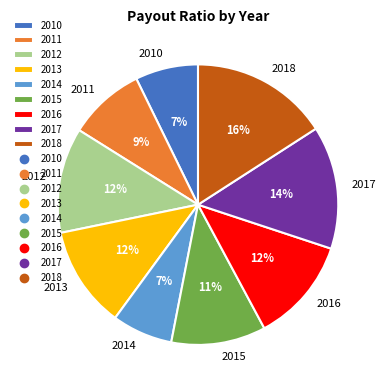

Is 2011 the majority of the pie?

No